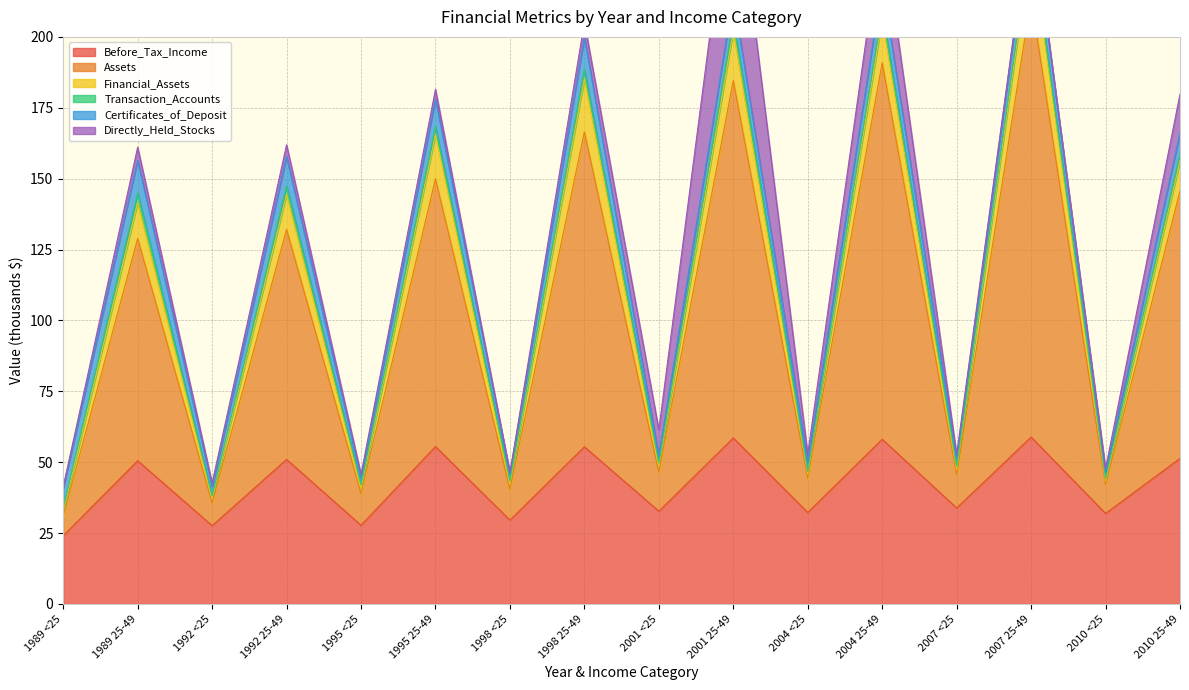

What is the minimum value for Before_Tax_Income?

24.1